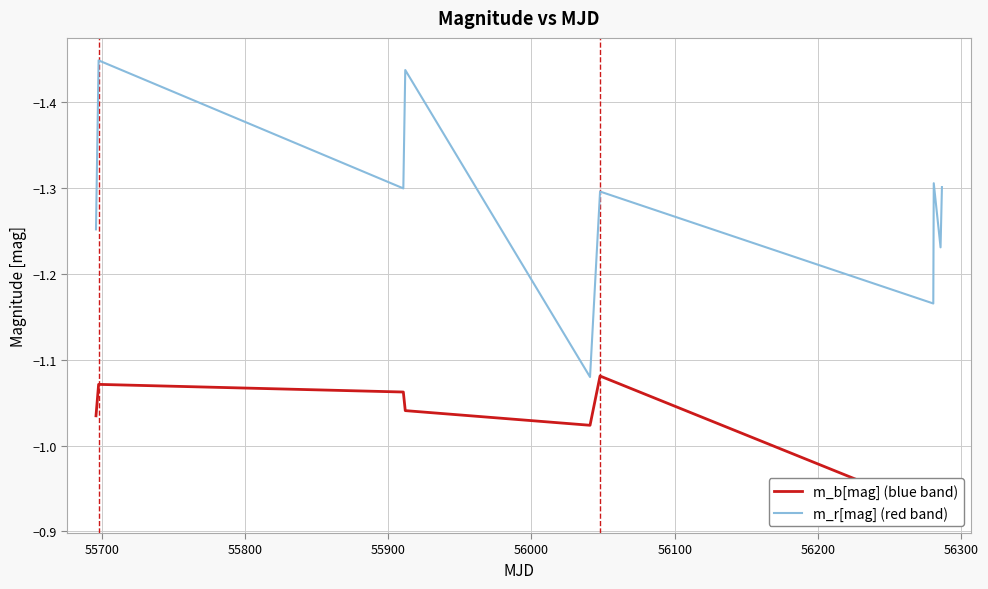

Is it true that m_r[mag] (red band) equals -1.4 at 55700?

True